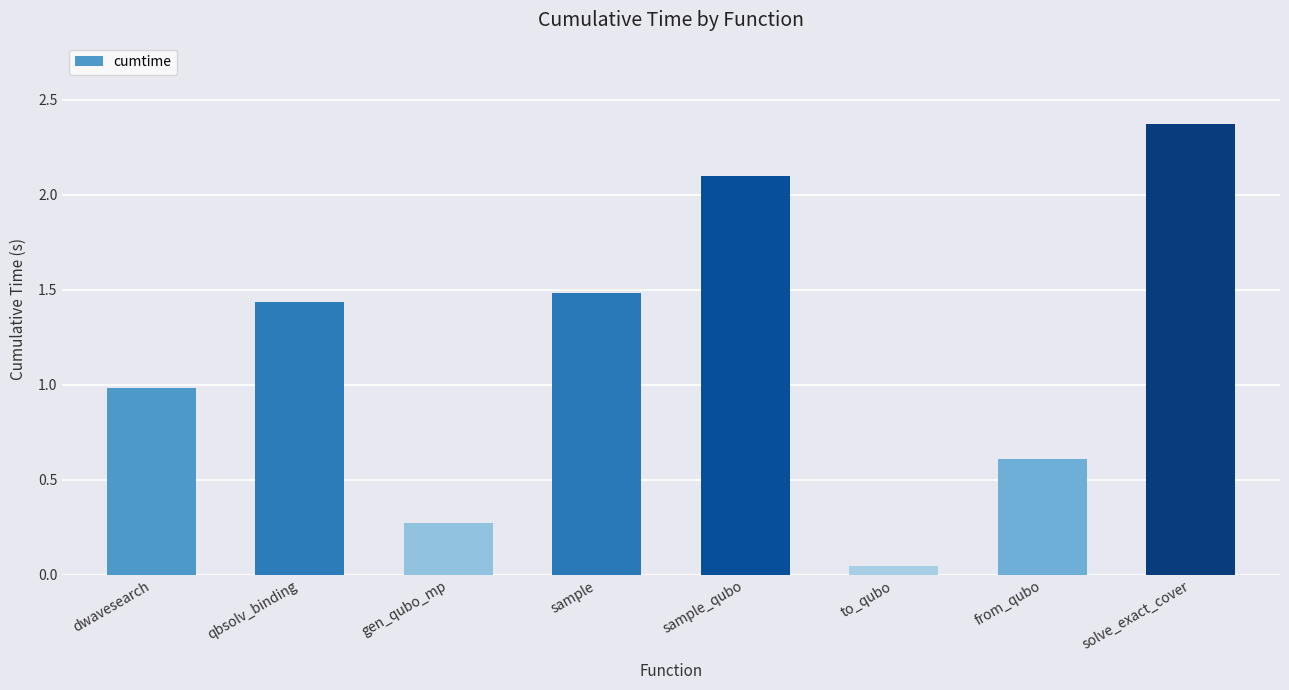

What is the average value?

1.2